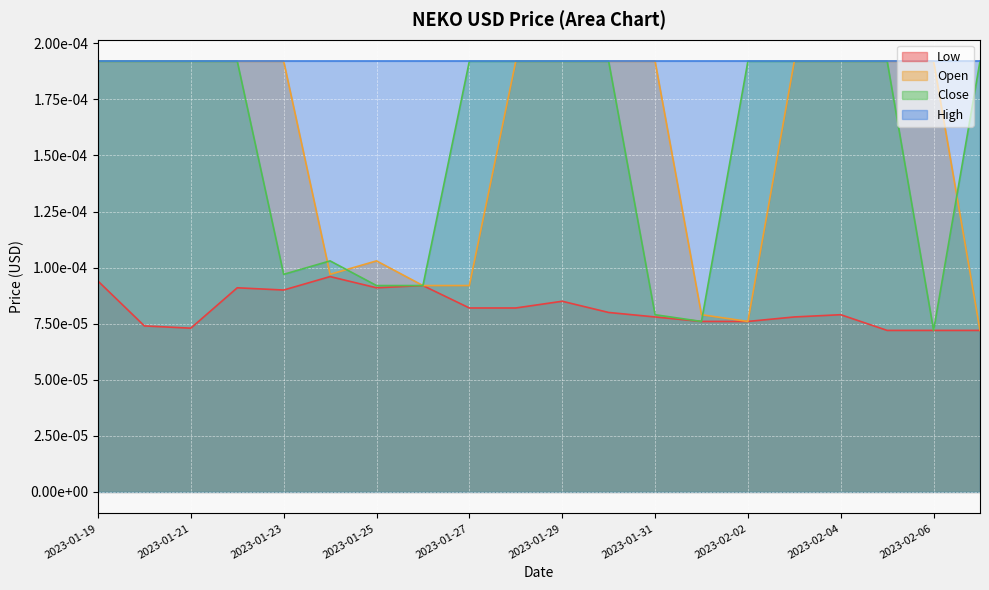

Is it true that Open equals 0.0 at 2023-01-25?

True